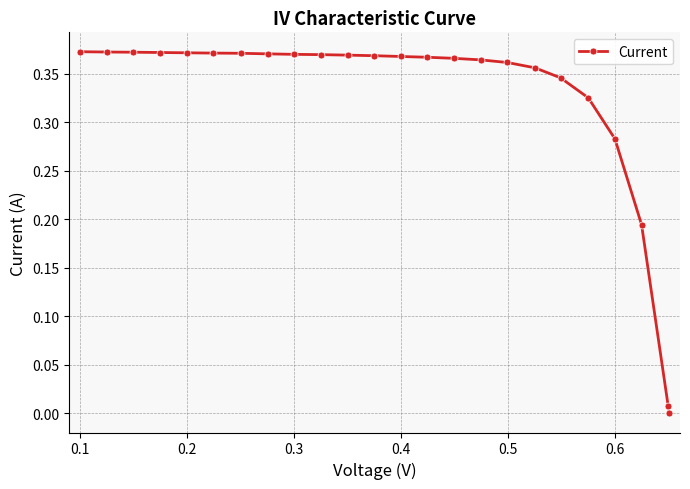

What is the value of the 9th point from the left?

0.4